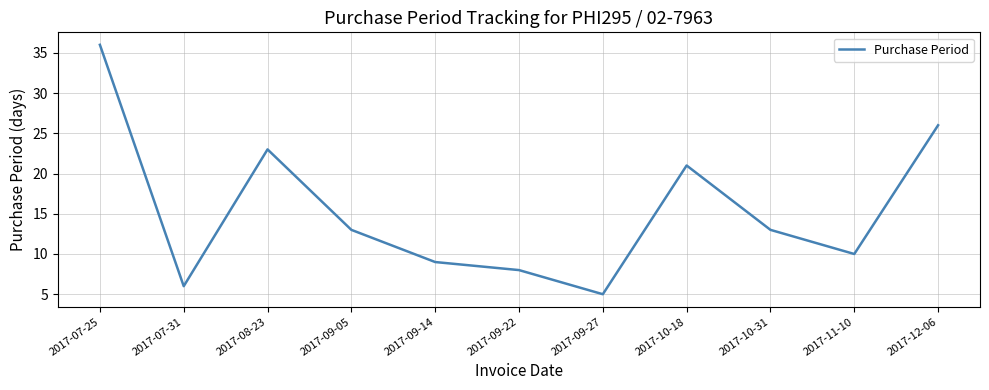

Reading left to right, list all the values displayed in this chart.

2017-07-25=36	2017-07-31=6	2017-08-23=23	2017-09-05=13	2017-09-14=9	2017-09-22=8	2017-09-27=5	2017-10-18=21	2017-10-31=13	2017-11-10=10	2017-12-06=26